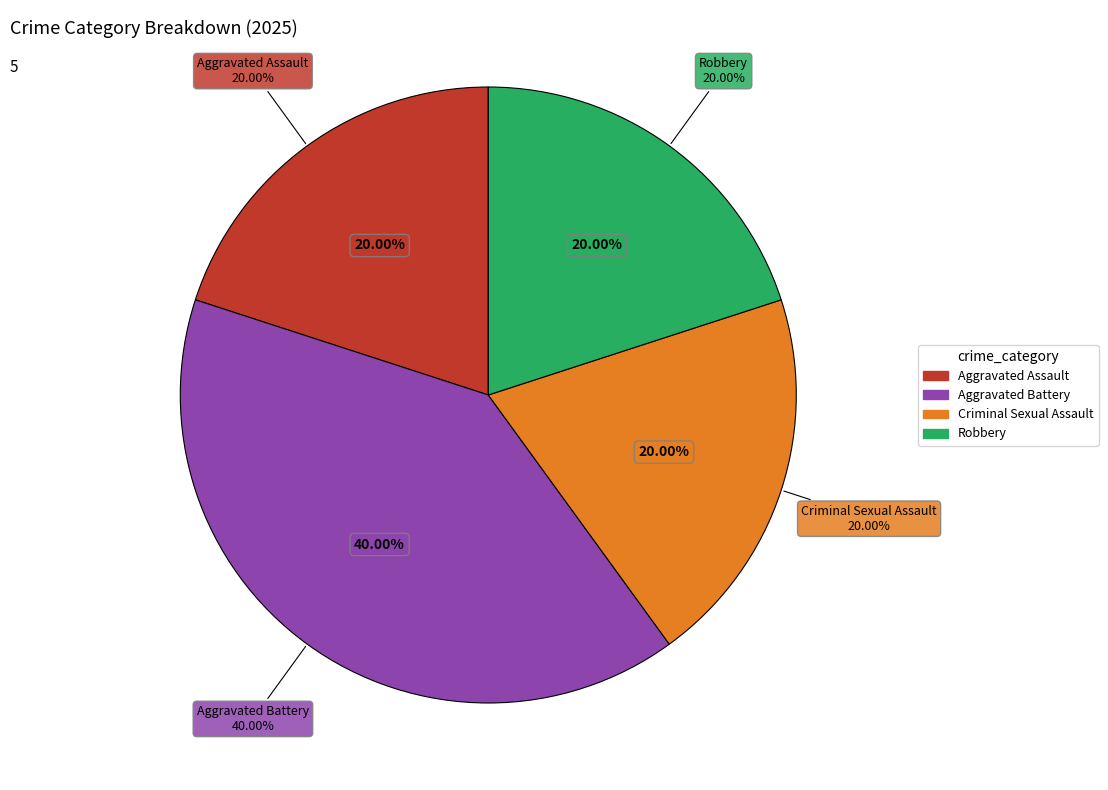

To the nearest percent, what is the combined percentage of Robbery and Aggravated Battery?

60%